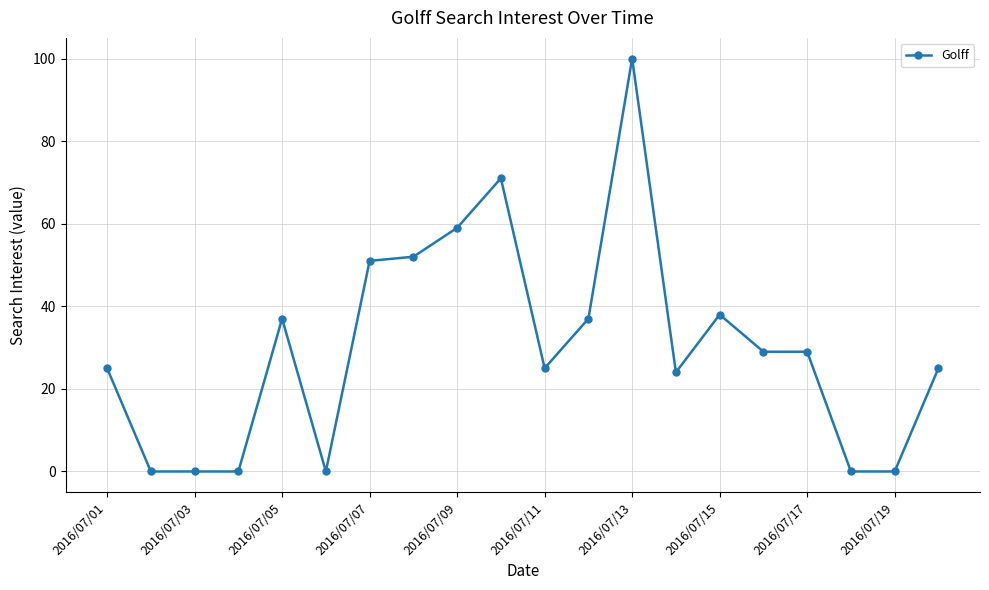

What is the difference between the maximum and minimum values?

100